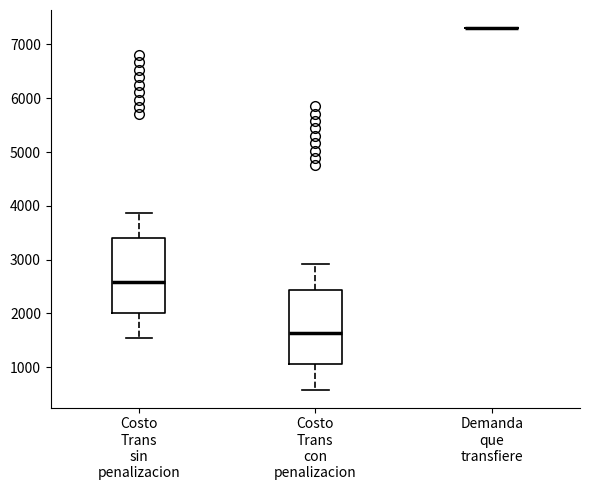

Reading left to right, transcribe this box plot: for each box, give where its median line is, the range the box spans, and where its two whiskers end, as read against the y-axis. The values are not printed on the chart, so give them approximately, as read against the axis.

Costo Trans sin penalizacion: median 2600, box 2000 to 3400, whiskers 1500 to 3900
Costo Trans con penalizacion: median 1600, box 1100 to 2400, whiskers 600 to 2900
Demanda que transfiere: box collapsed to a line at 7300, whiskers 7300 to 7300